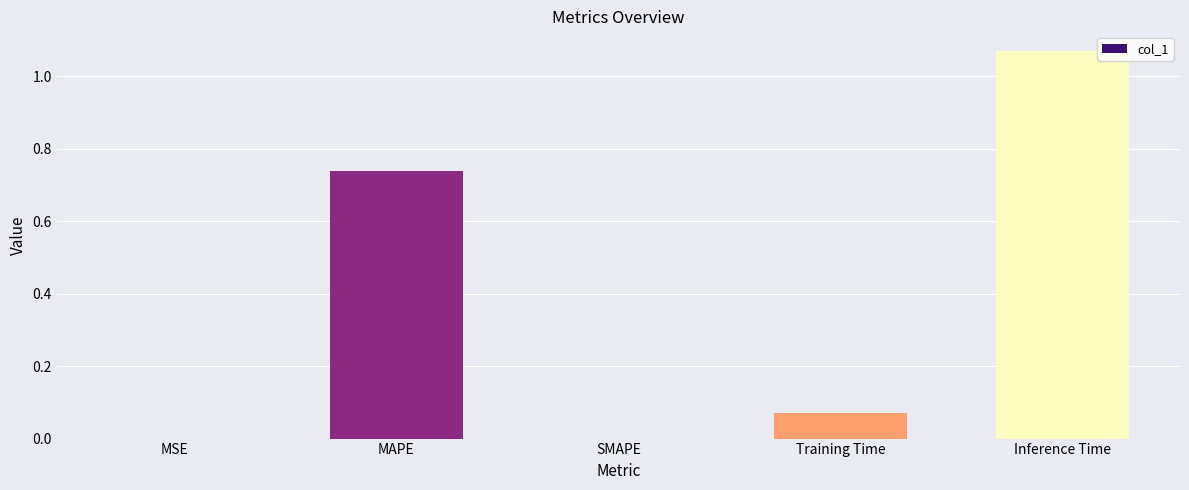

Which has a higher value, Training Time or MAPE?

MAPE